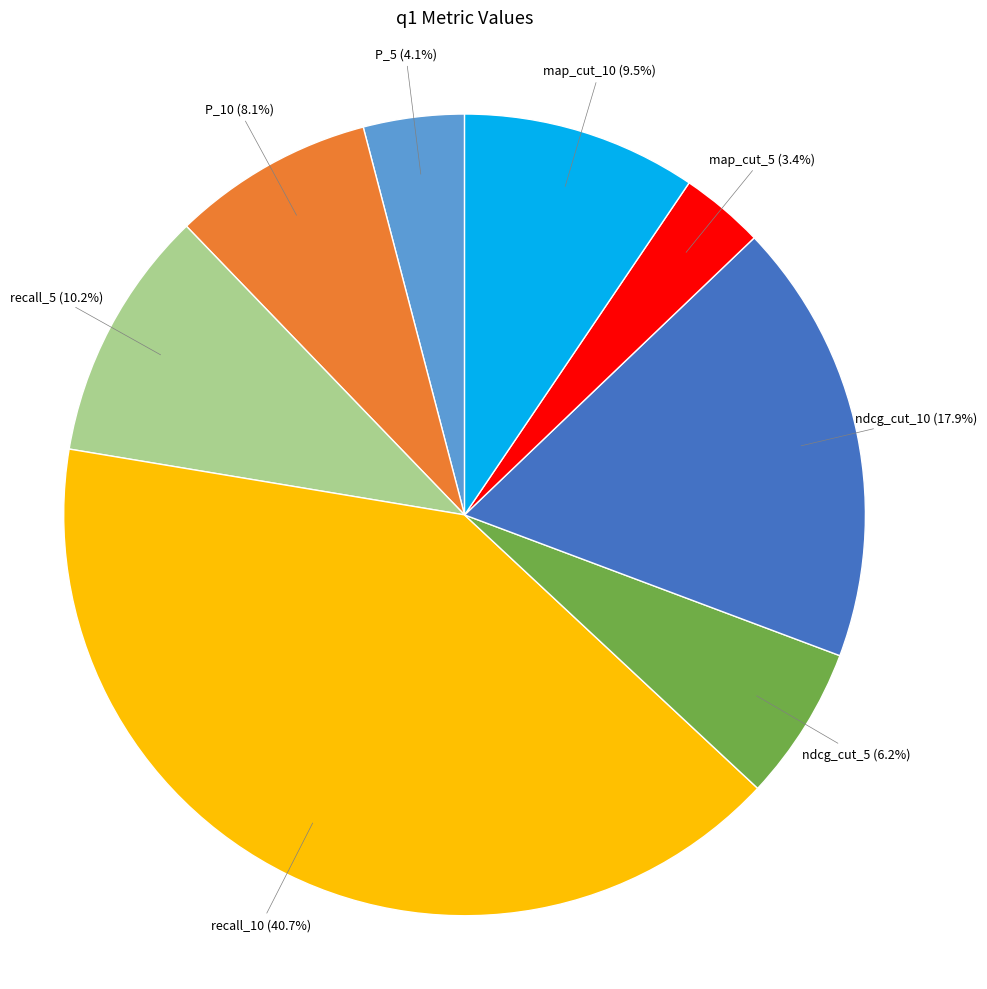

Which has a higher value, map_cut_10 or ndcg_cut_10?

ndcg_cut_10